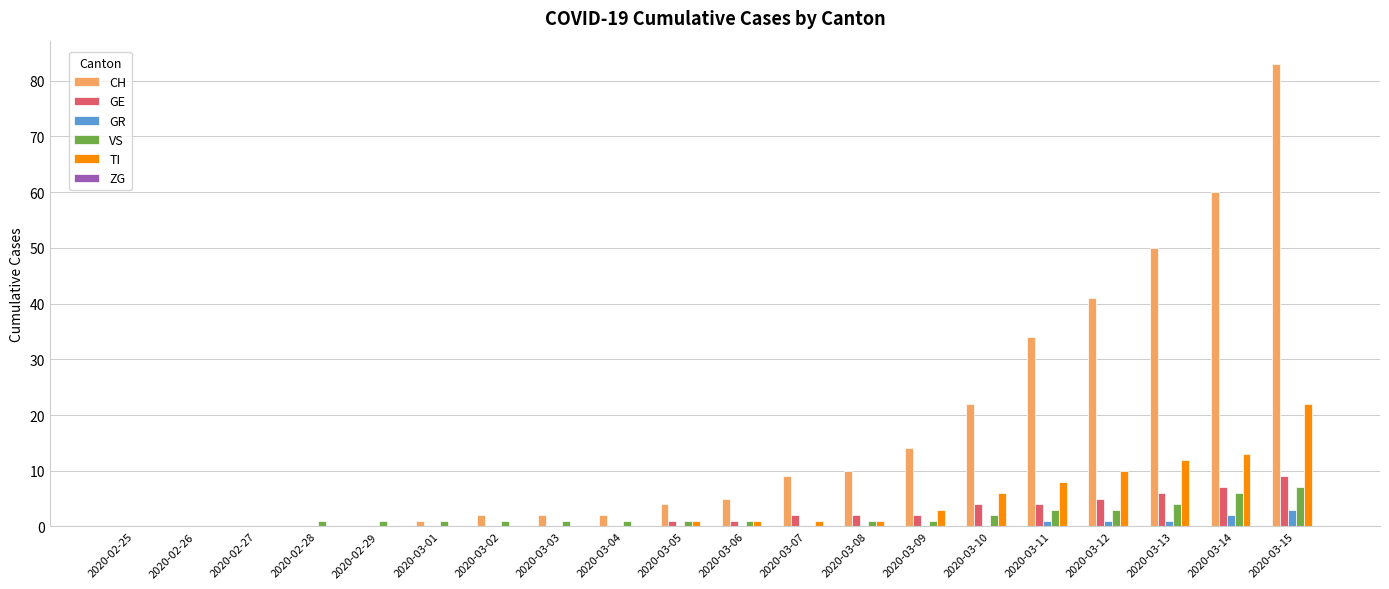

Is it true that GE equals 0 at 2020-02-26?

True